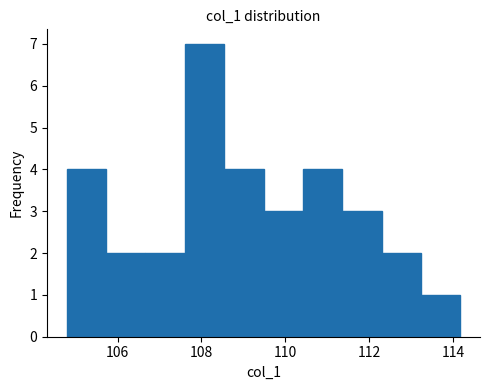

What is the height of the bar covering 107.6 to 108.6 on the x-axis? Neither the bar edges nor the heights are printed on the chart, so give them approximately, as read against the axes.

7